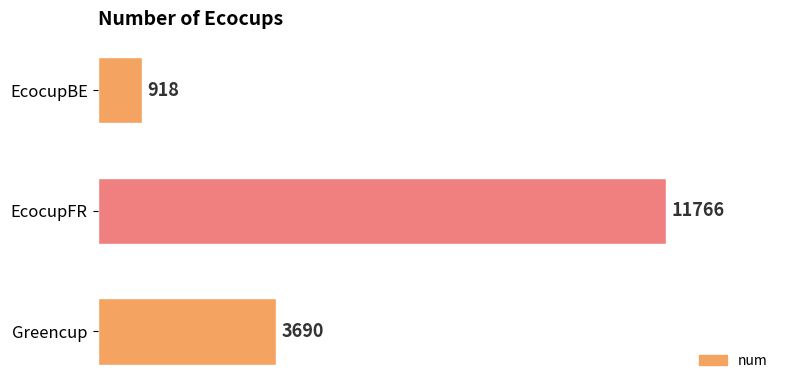

What is the maximum value shown in the chart?

11766